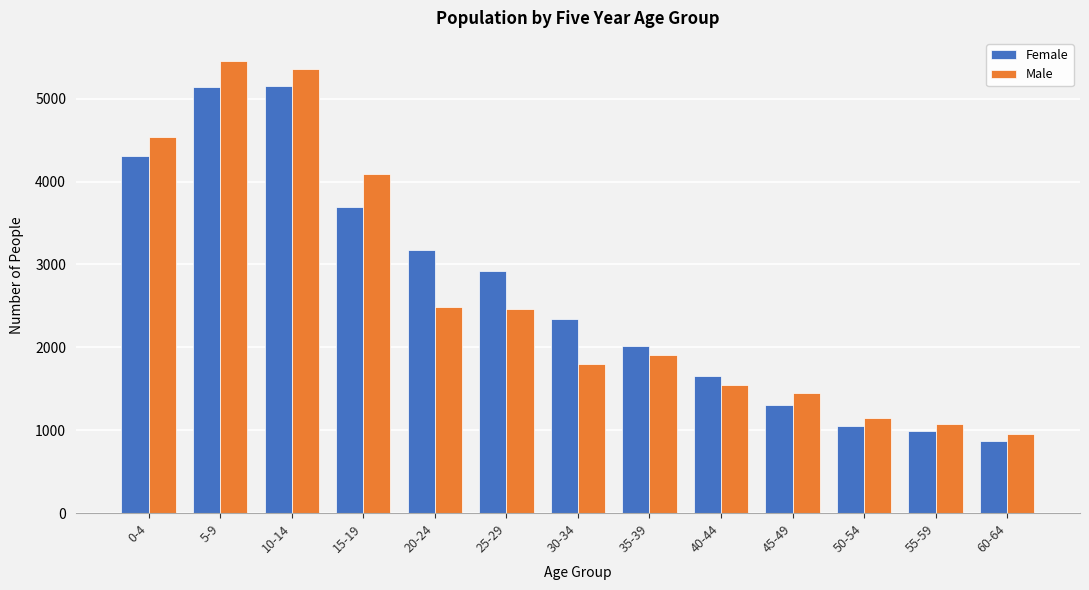

List the series in order of their peak value, lowest first.

Female, Male